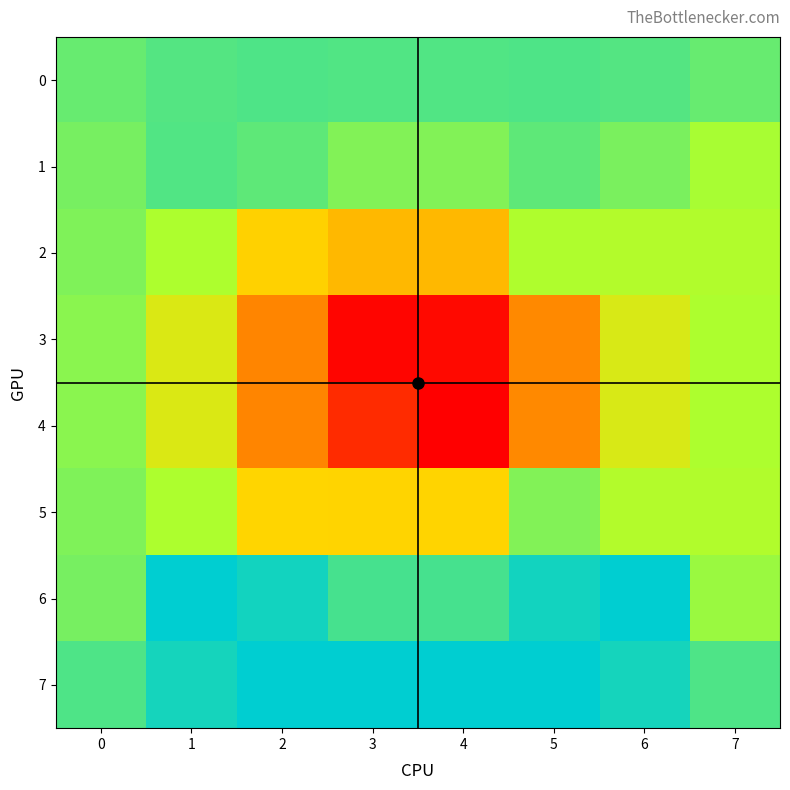

At which category does the chart reach its peak across all series?

2